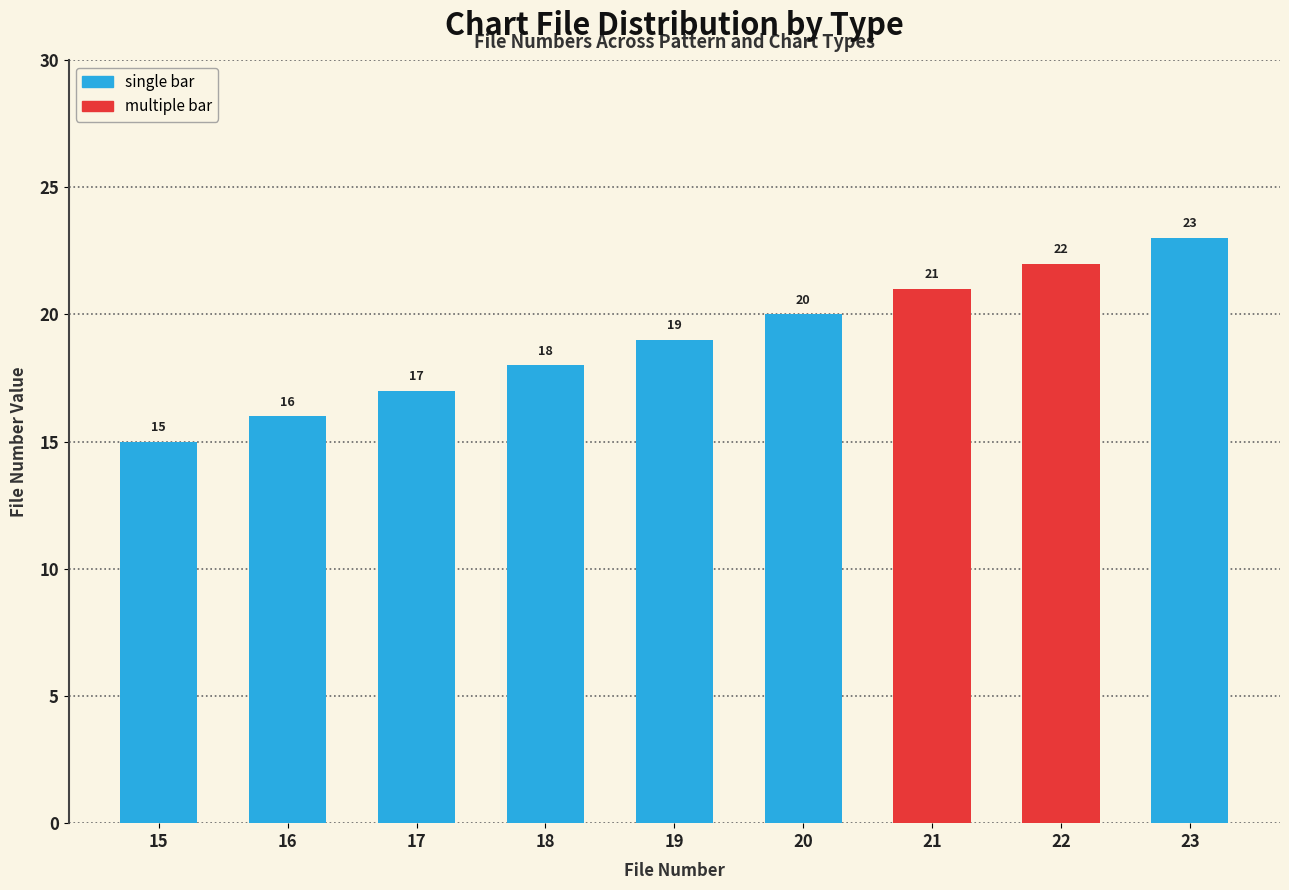

What is the change in value from 16 to 19?

+3